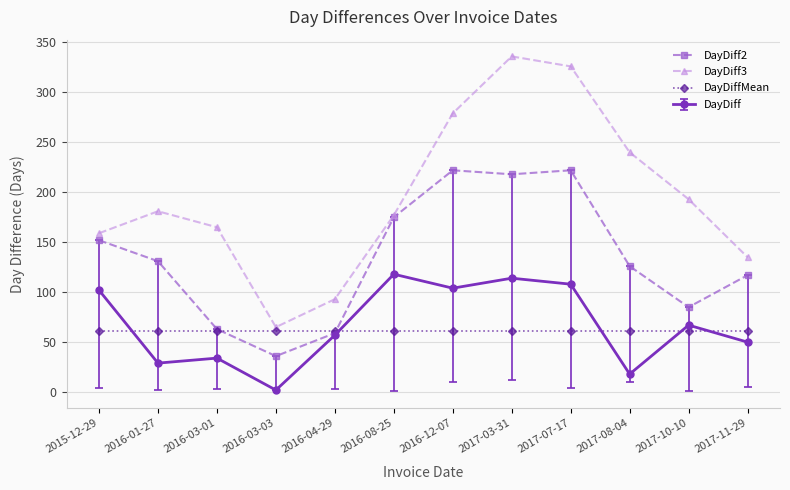

What is the value of the DayDiff2 point at the 1st from the left?

152.0